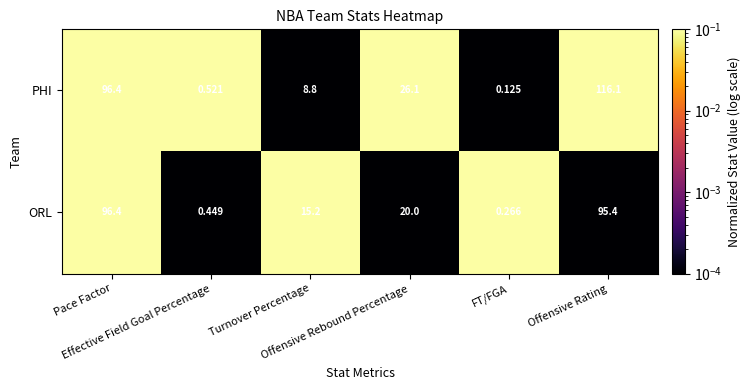

Which series has the largest total across all categories?

PHI